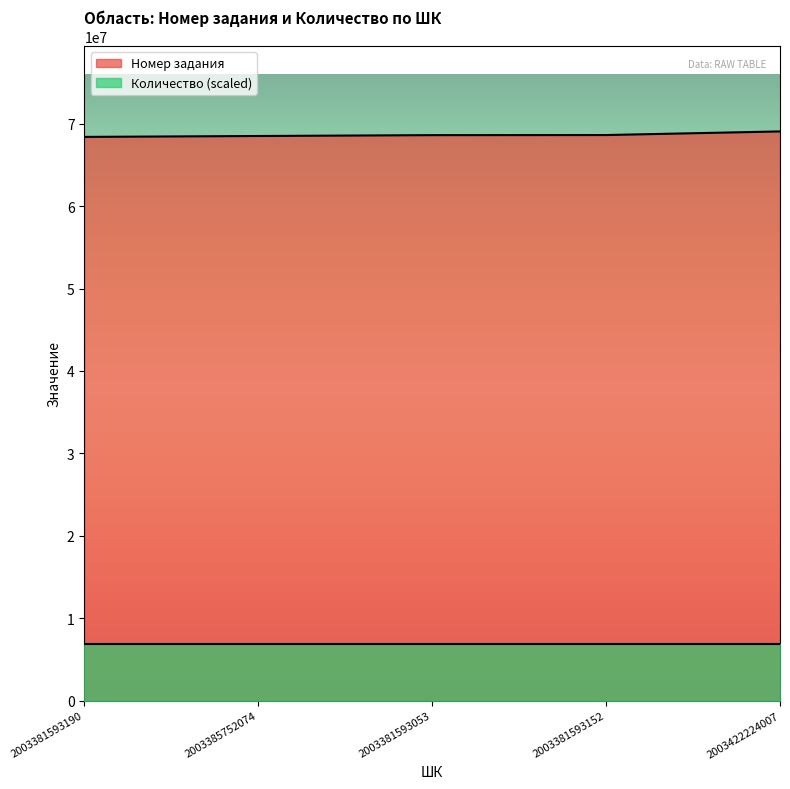

Where is the data nearest to the value 68723230?

2003381593152